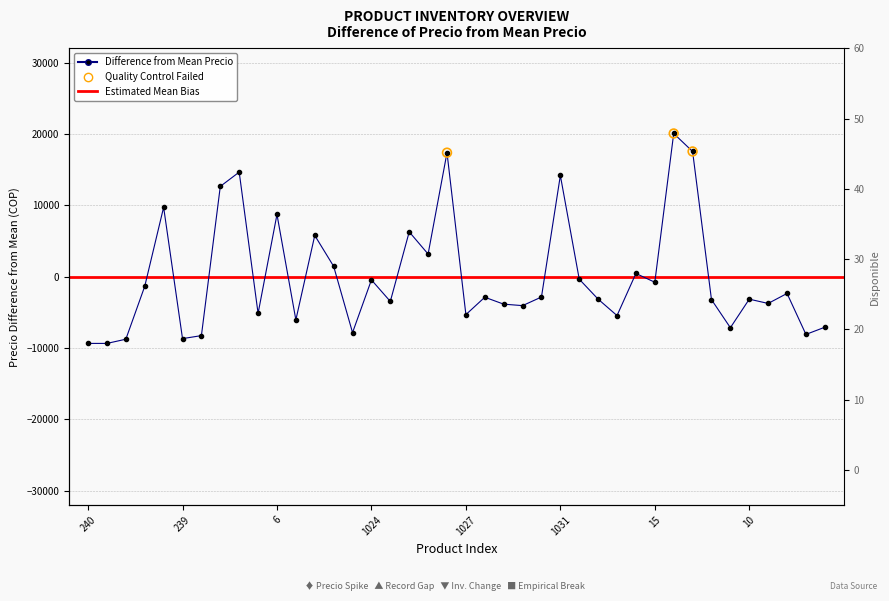

What is the change in value from 239 to 15?

+7899.4